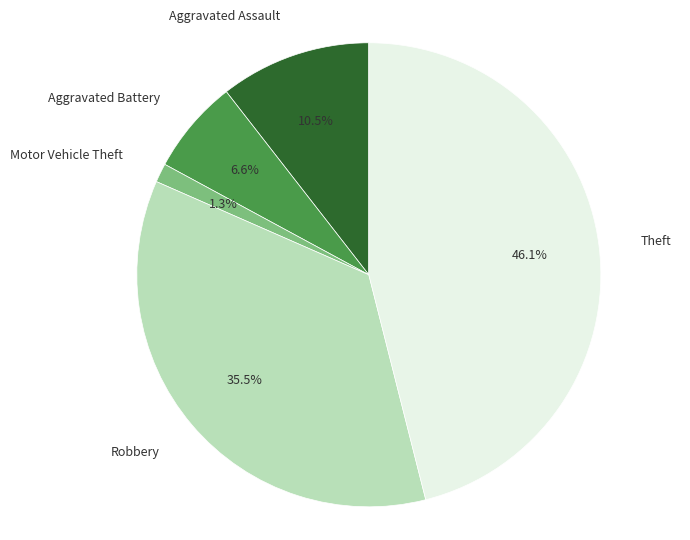

Count the number of slices in the pie.

5